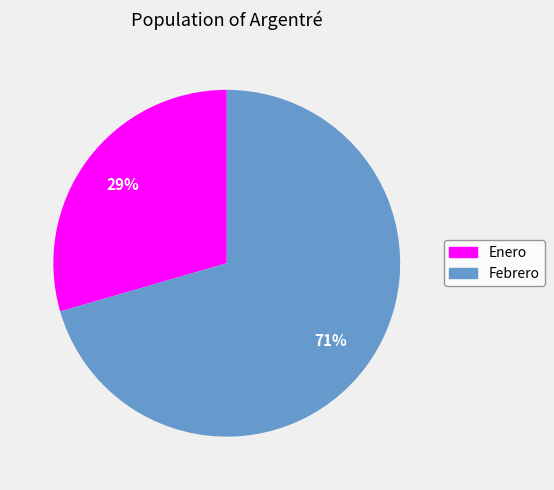

Rank the categories by value from lowest to highest.

Enero, Febrero